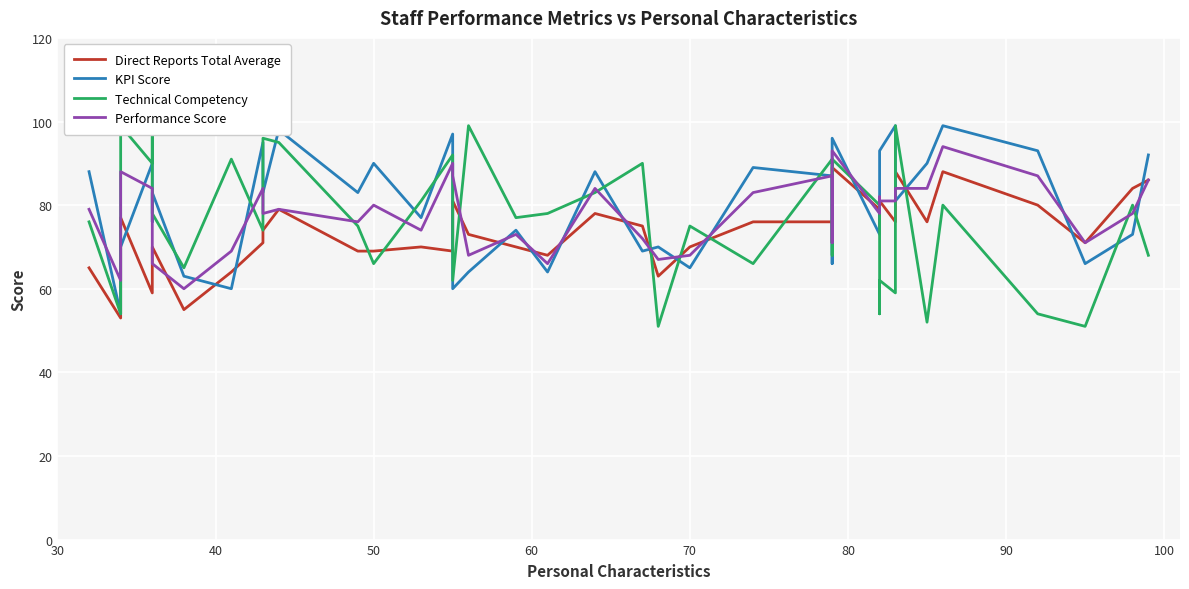

True or false: Direct Reports Total Average and Technical Competency intersect in this chart.

True